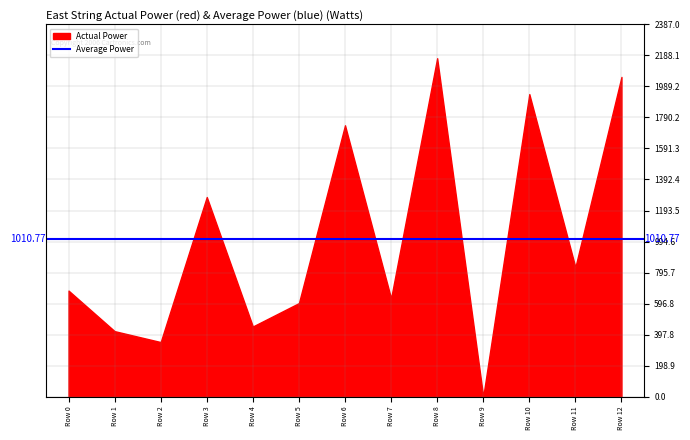

Between Row 4 and Row 5, which is larger?

Row 5